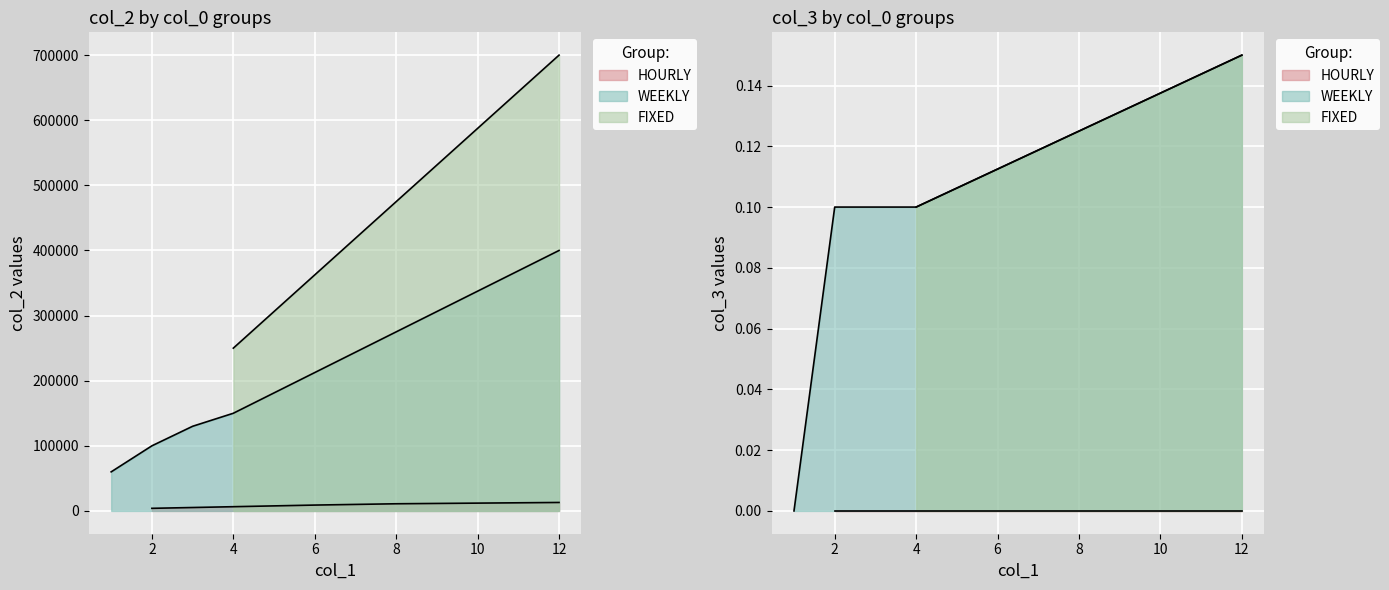

The col_3 series shows 0.1 at 12. True or false?

True